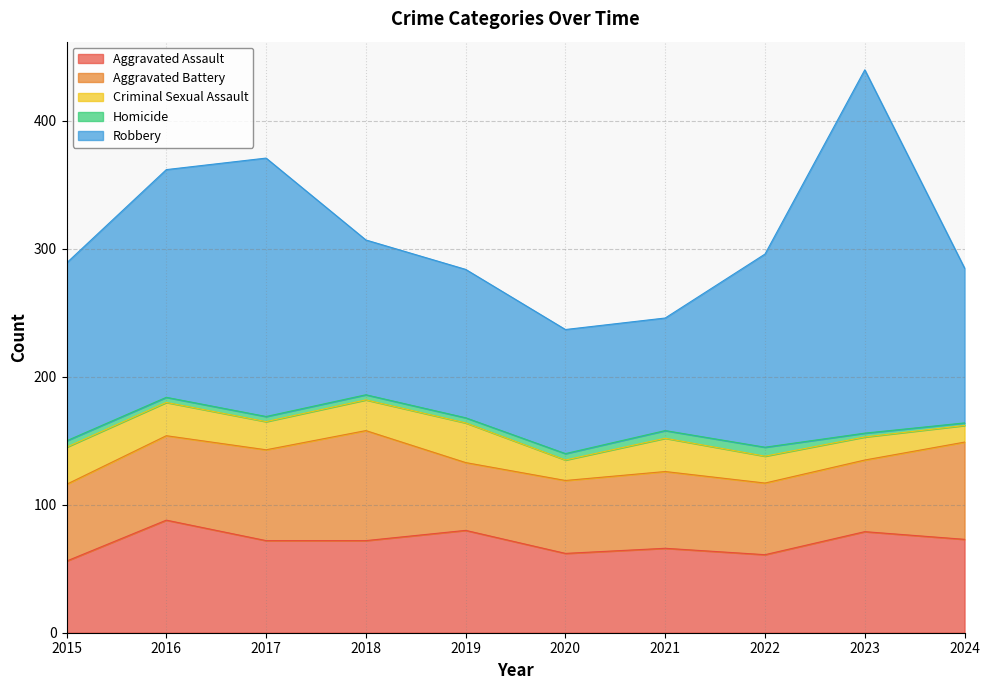

Is it true that Aggravated Assault equals 29 at 2019?

False